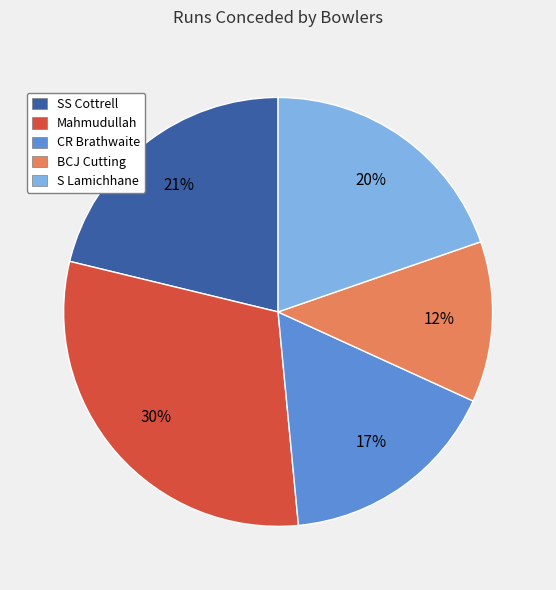

What percentage is the SS Cottrell slice, to the nearest percent?

21%